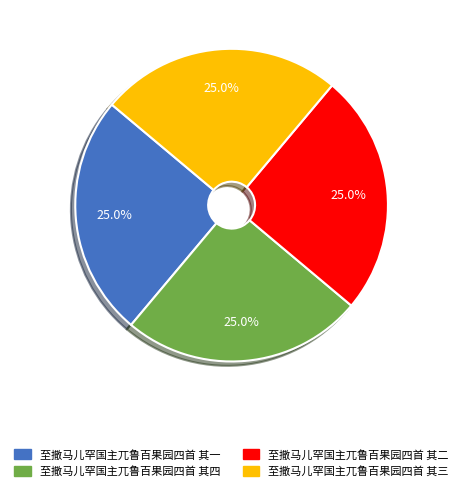

The 至撒马儿罕国主兀鲁百果园四首 其四 slice represents 36% of the pie. True or false?

False